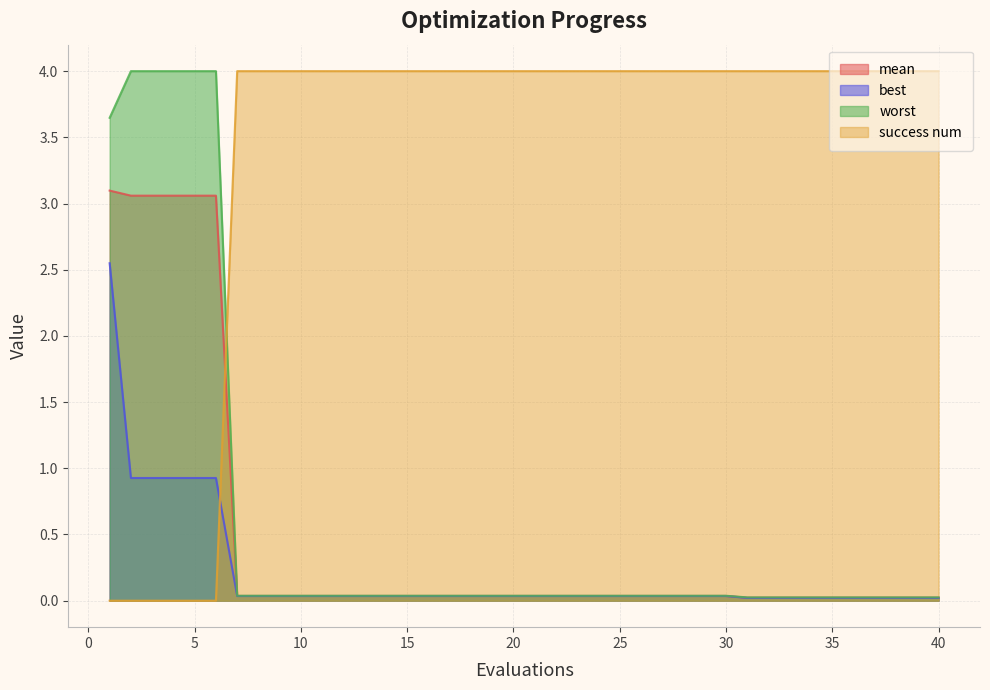

Reading left to right, extract all data points from this chart.

mean: 1=3.1	2=3.1	3=3.1	4=3.1	5=3.1	6=3.1	7=0.0	8=0.0	9=0.0	10=0.0	11=0.0	12=0.0	13=0.0	14=0.0	15=0.0	16=0.0	17=0.0	18=0.0	19=0.0	20=0.0	21=0.0	22=0.0	23=0.0	24=0.0	25=0.0	26=0.0	27=0.0	28=0.0	29=0.0	30=0.0	31=0.0	32=0.0	33=0.0	34=0.0	35=0.0	36=0.0	37=0.0	38=0.0	39=0.0	40=0.0
best: 1=2.5	2=0.9	3=0.9	4=0.9	5=0.9	6=0.9	7=0.0	8=0.0	9=0.0	10=0.0	11=0.0	12=0.0	13=0.0	14=0.0	15=0.0	16=0.0	17=0.0	18=0.0	19=0.0	20=0.0	21=0.0	22=0.0	23=0.0	24=0.0	25=0.0	26=0.0	27=0.0	28=0.0	29=0.0	30=0.0	31=0.0	32=0.0	33=0.0	34=0.0	35=0.0	36=0.0	37=0.0	38=0.0	39=0.0	40=0.0
worst: 1=3.6	2=4.0	3=4.0	4=4.0	5=4.0	6=4.0	7=0.0	8=0.0	9=0.0	10=0.0	11=0.0	12=0.0	13=0.0	14=0.0	15=0.0	16=0.0	17=0.0	18=0.0	19=0.0	20=0.0	21=0.0	22=0.0	23=0.0	24=0.0	25=0.0	26=0.0	27=0.0	28=0.0	29=0.0	30=0.0	31=0.0	32=0.0	33=0.0	34=0.0	35=0.0	36=0.0	37=0.0	38=0.0	39=0.0	40=0.0
success num: 1=0.0	2=0.0	3=0.0	4=0.0	5=0.0	6=0.0	7=4.0	8=4.0	9=4.0	10=4.0	11=4.0	12=4.0	13=4.0	14=4.0	15=4.0	16=4.0	17=4.0	18=4.0	19=4.0	20=4.0	21=4.0	22=4.0	23=4.0	24=4.0	25=4.0	26=4.0	27=4.0	28=4.0	29=4.0	30=4.0	31=4.0	32=4.0	33=4.0	34=4.0	35=4.0	36=4.0	37=4.0	38=4.0	39=4.0	40=4.0